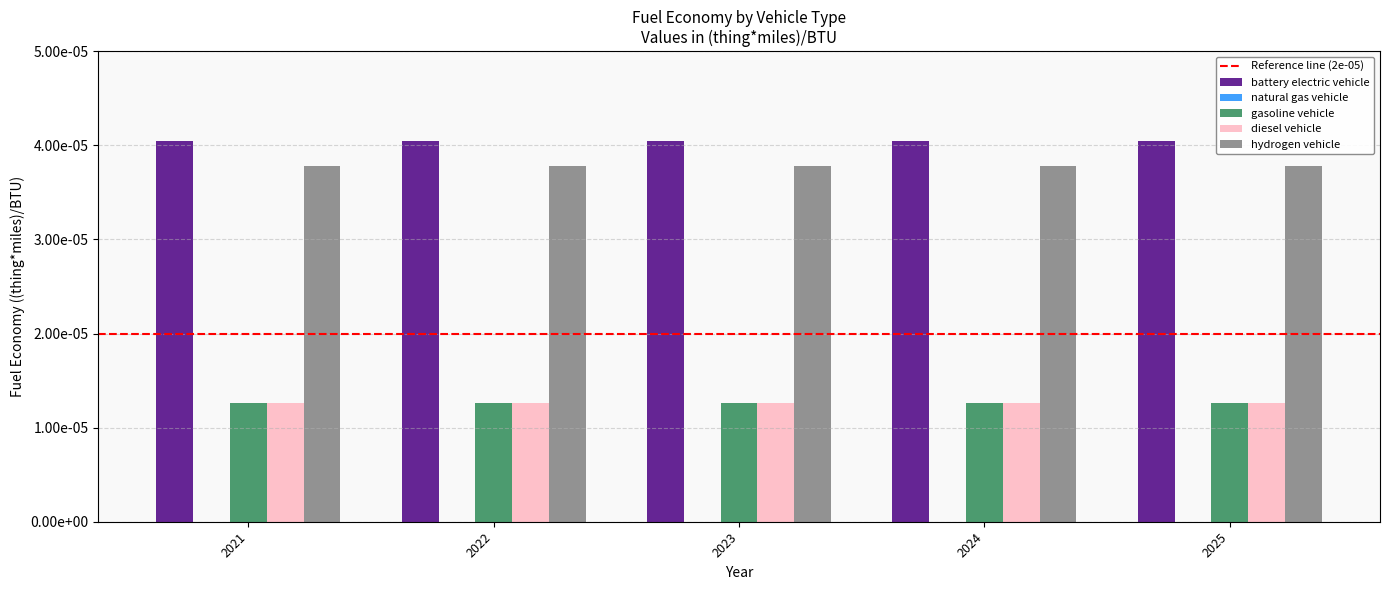

Are the bars grouped side by side (vs. stacked)?

Yes